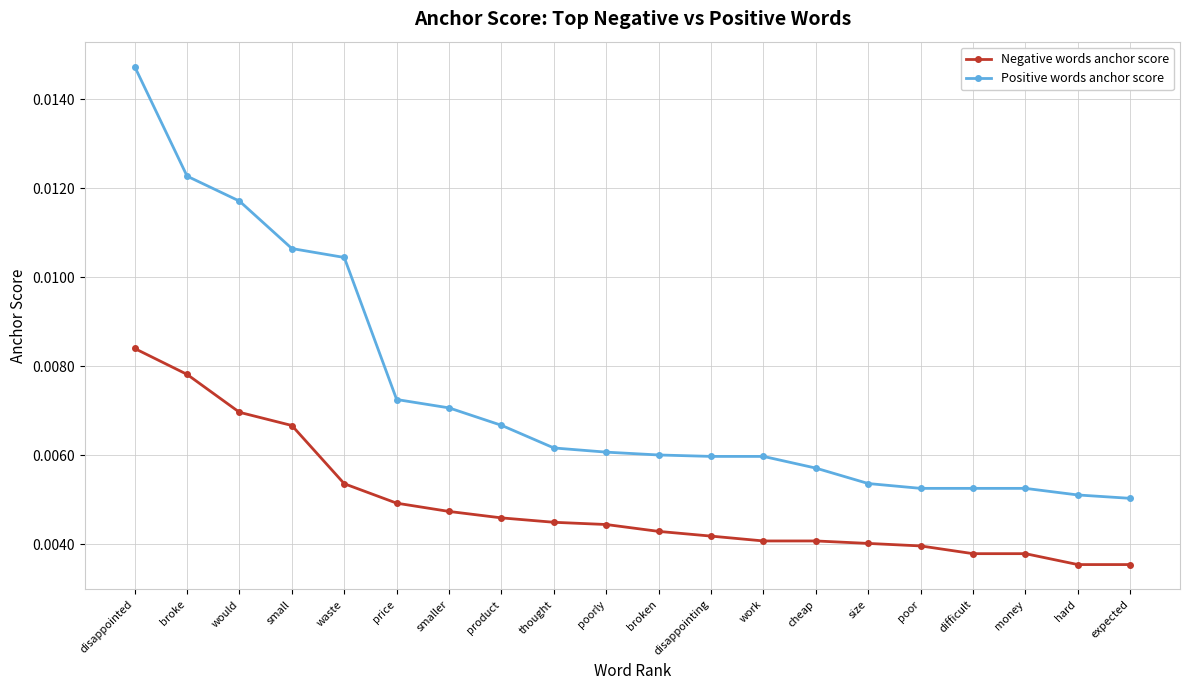

Which label corresponds to the largest value in the chart?

disappointed